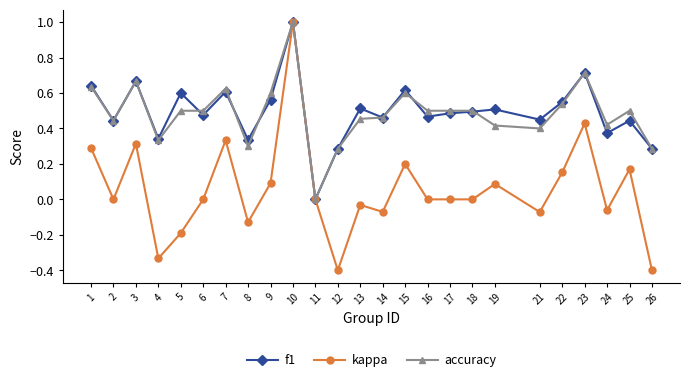

Between 6 and 24, which series saw the biggest shift?

f1